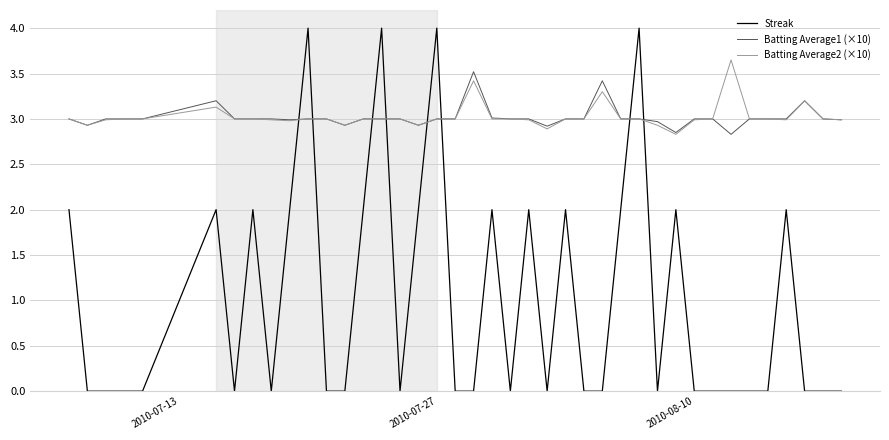

True or false: Streak and Batting Average2 (×10) intersect in this chart.

True